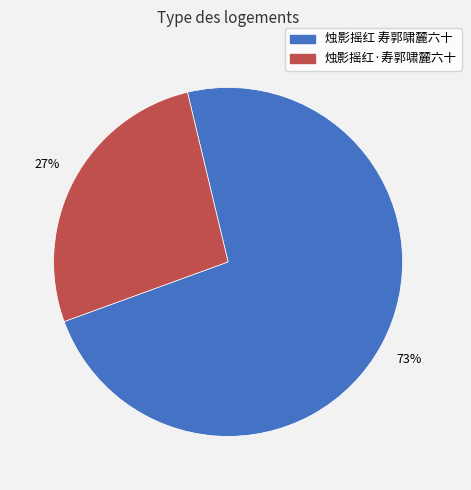

True or false: 烛影摇红·寿郭啸麓六十 accounts for 32% of the total.

False